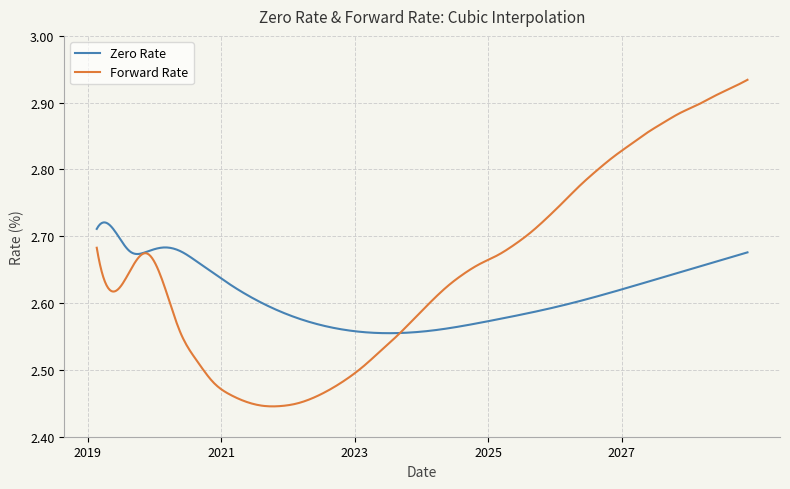

True or false: Forward Rate and Zero Rate cross at least once.

True